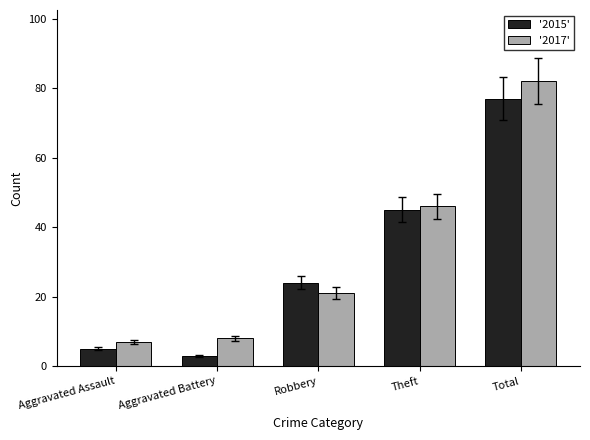

What is the label of the 2nd bar from the left?

Aggravated Battery